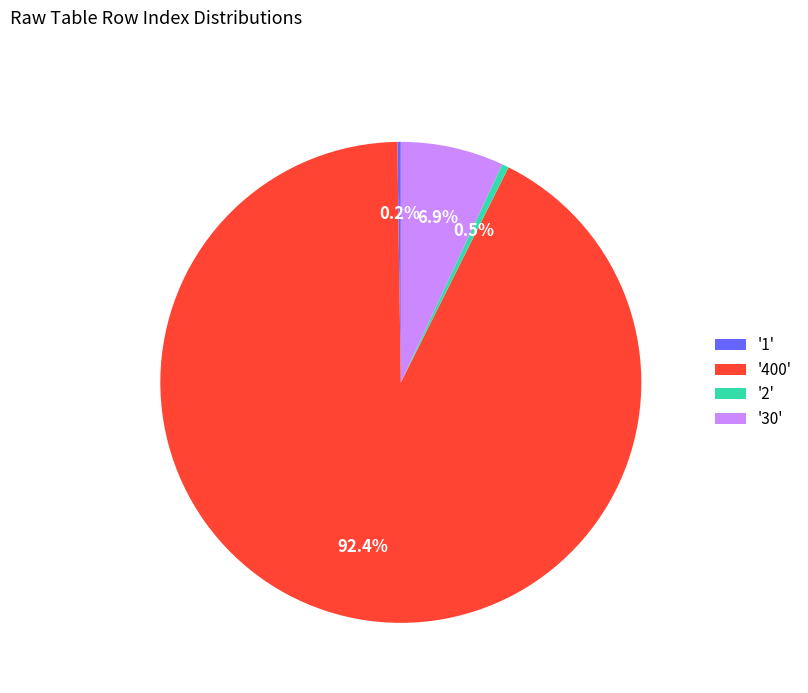

What percentage do '400' and '30' together represent?

99.3%